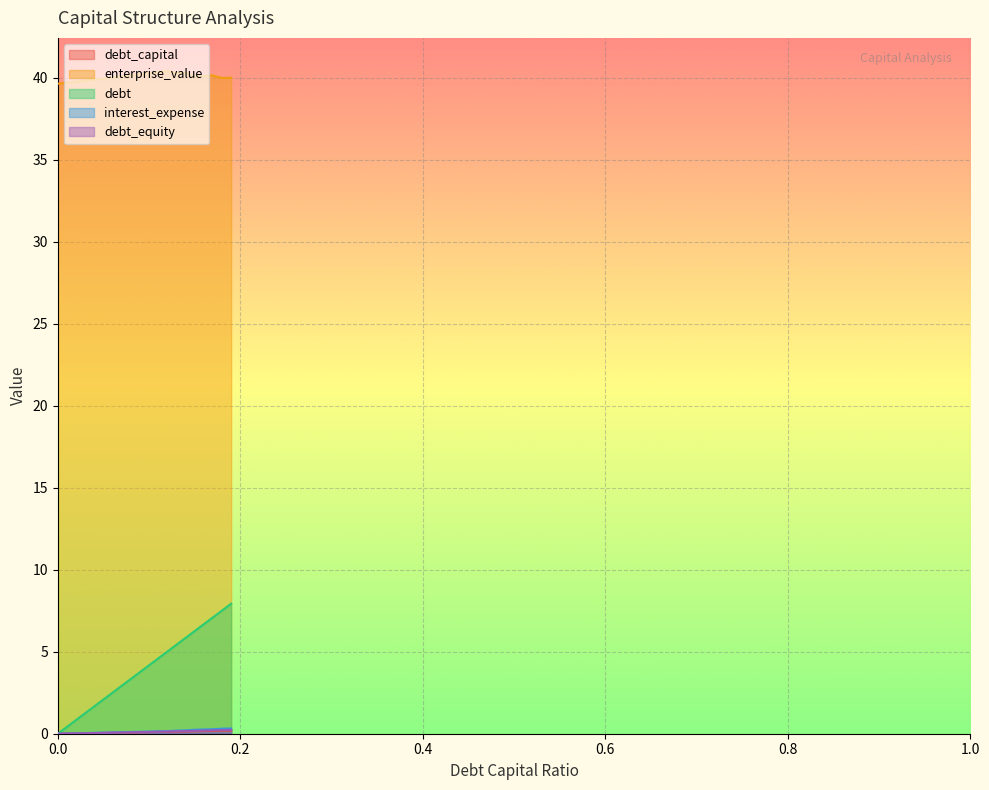

How many values in debt_capital are above zero?

19